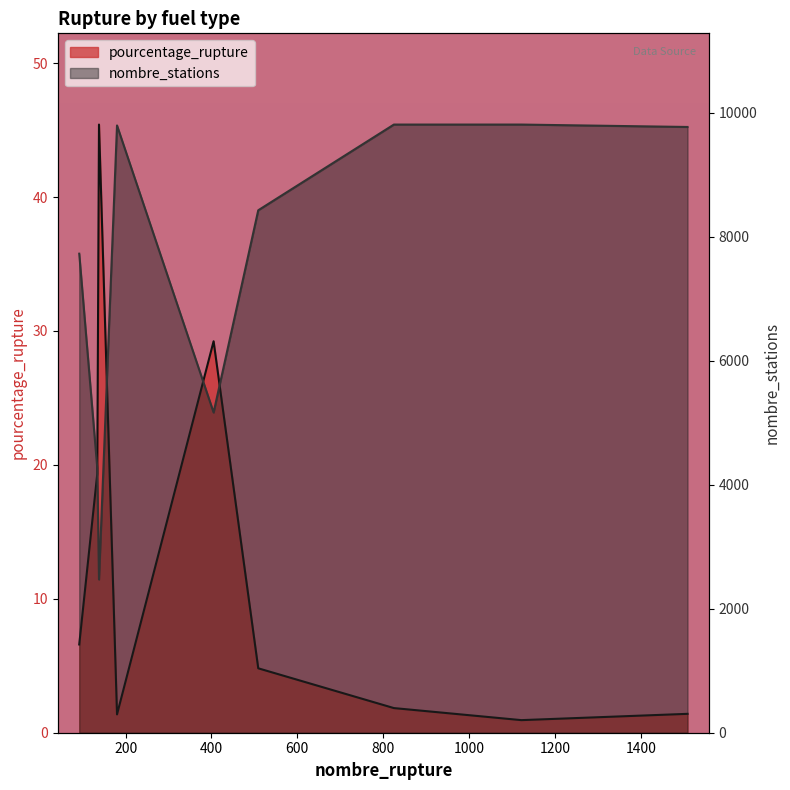

What is the difference between the pourcentage_rupture values at 138 and 134?

26.1